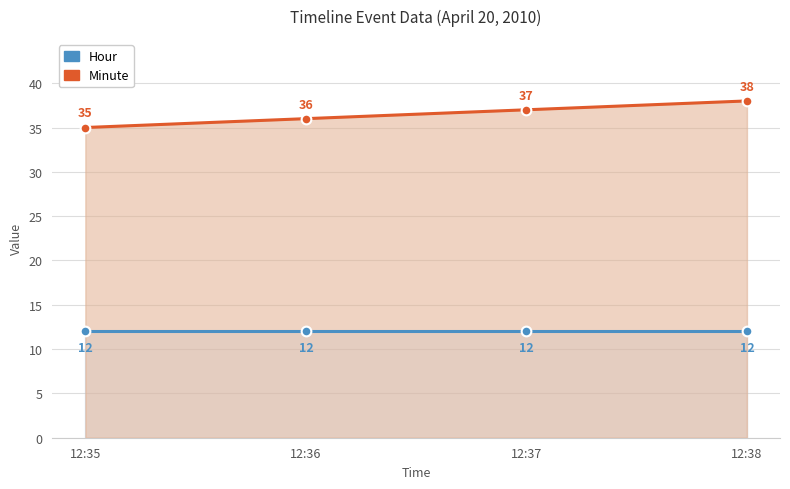

True or false: Hour and Minute cross at least once.

False